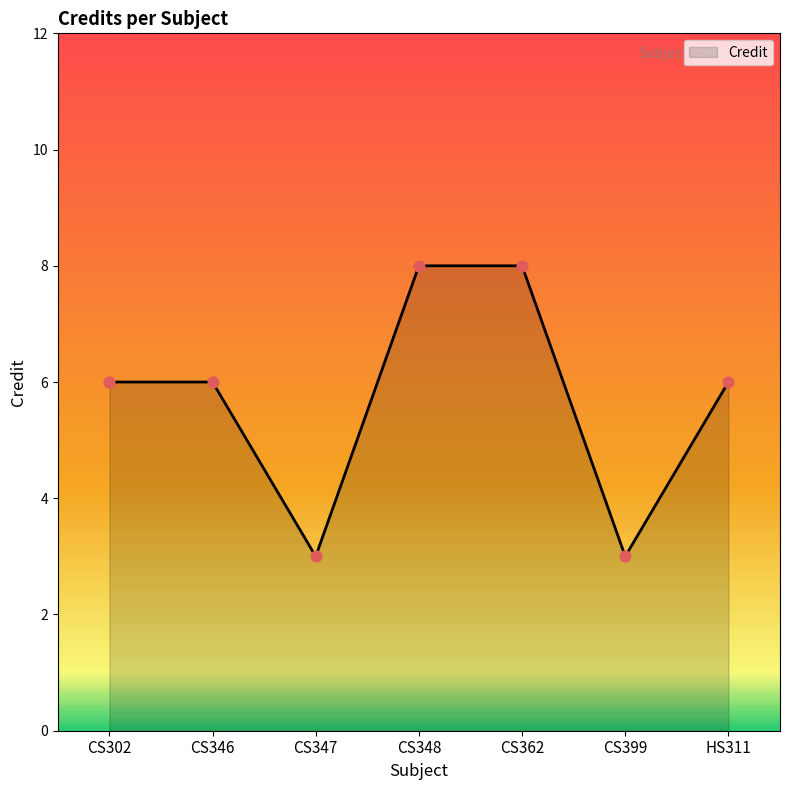

What is the ratio of the value at CS348 to the value at CS347?

2.7